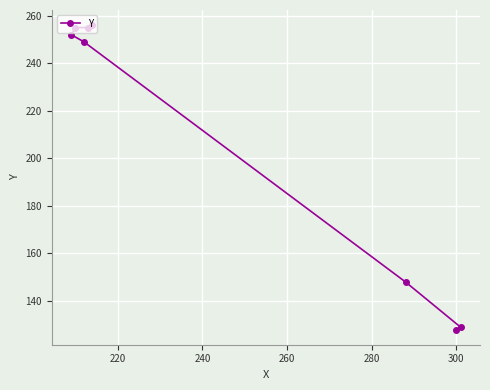

What is the greatest value displayed?

256